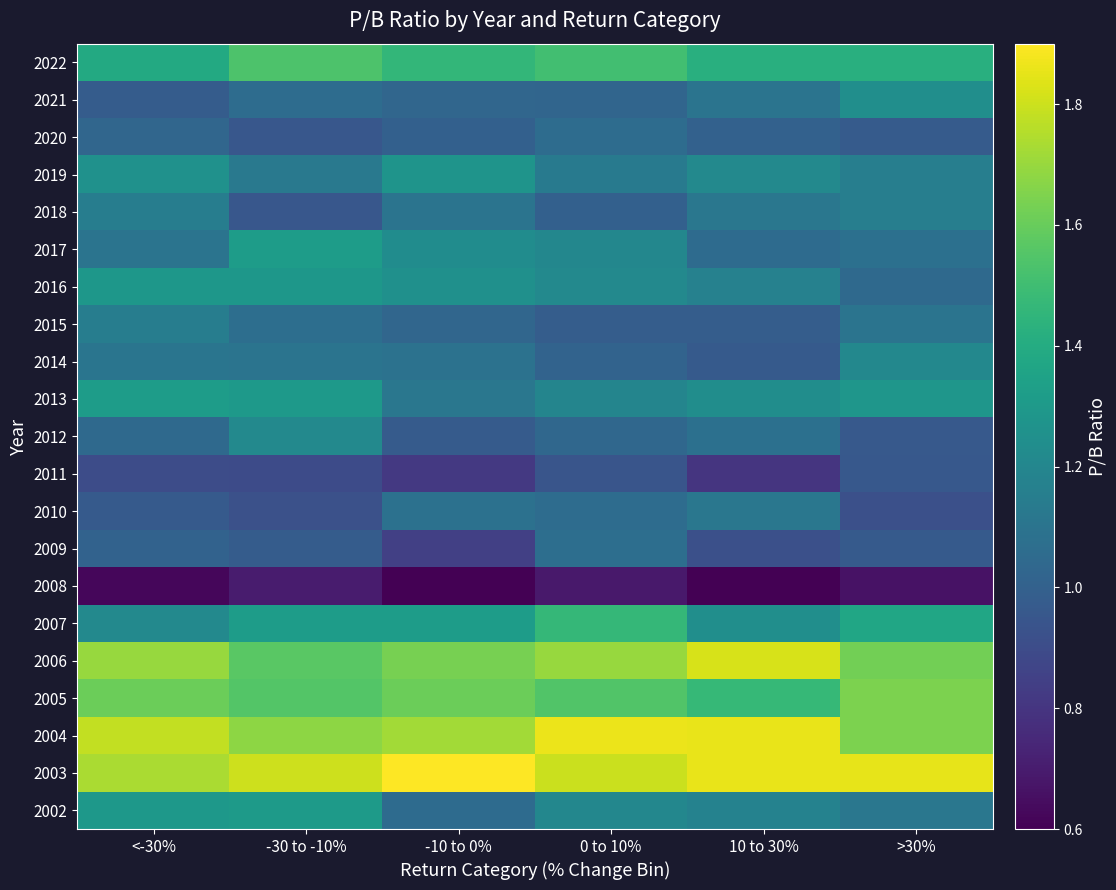

How many categories are shown in the chart?

6